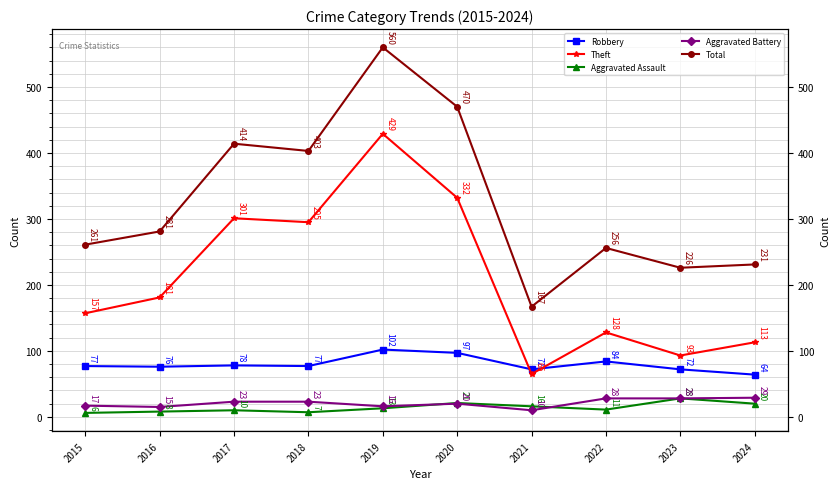

What is the maximum value for Aggravated Assault?

28